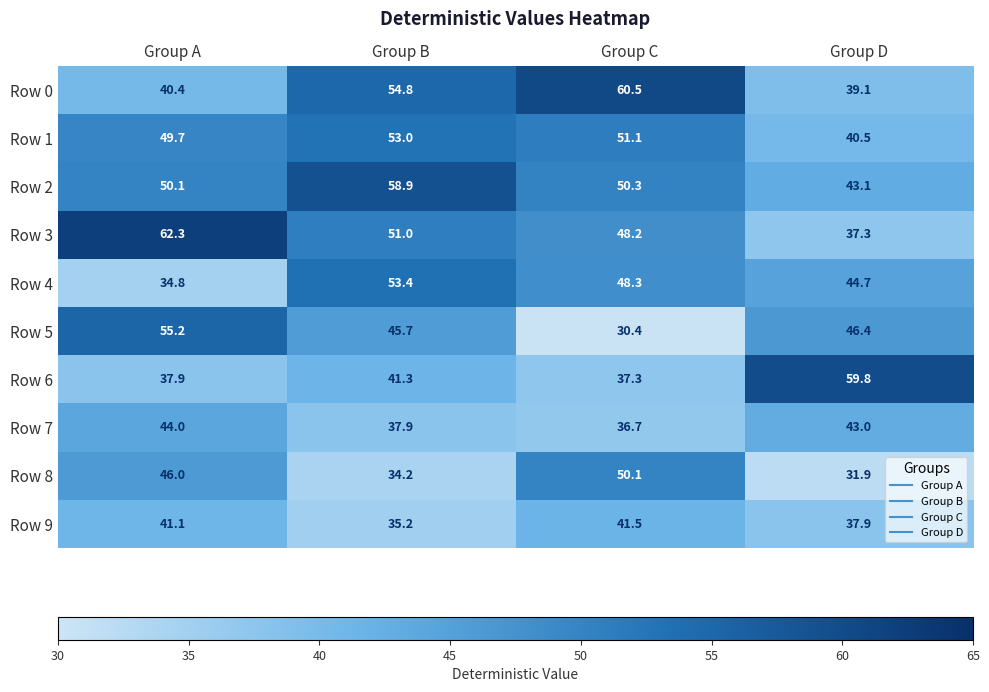

What is the total value across all series at Group D?

423.7